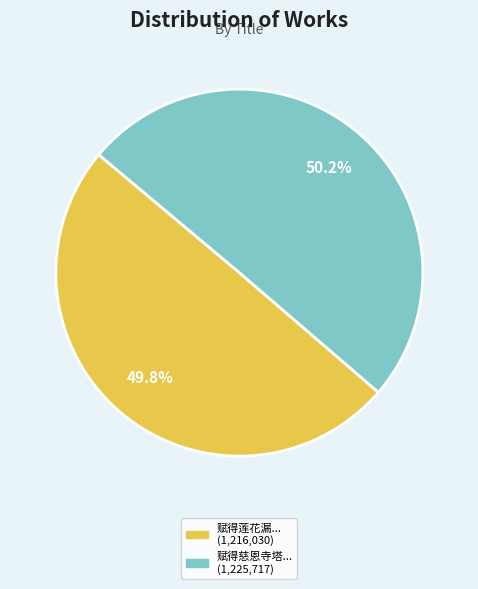

Does any single category account for the majority?

Yes